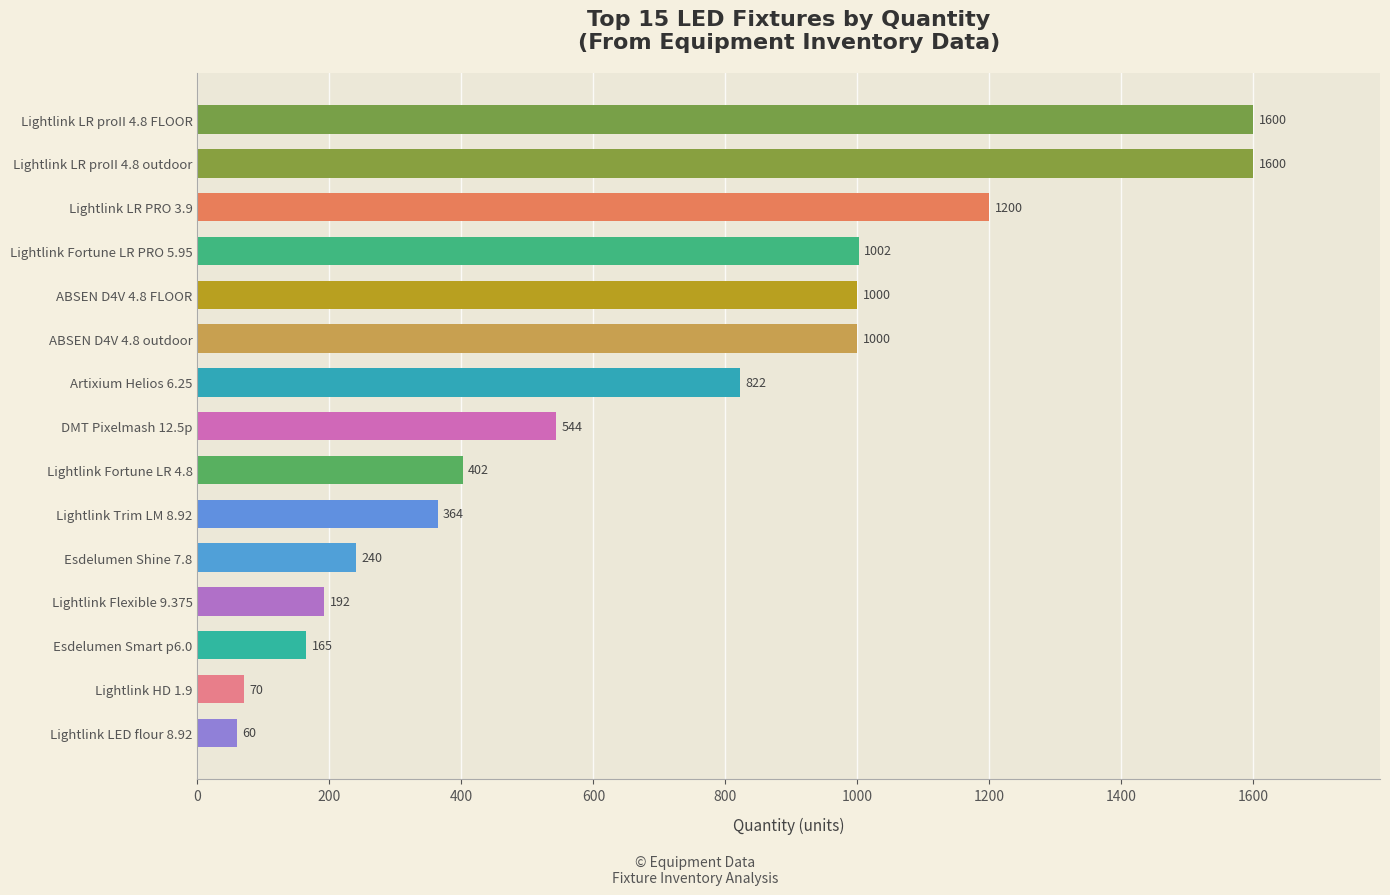

What is the smallest value displayed?

60